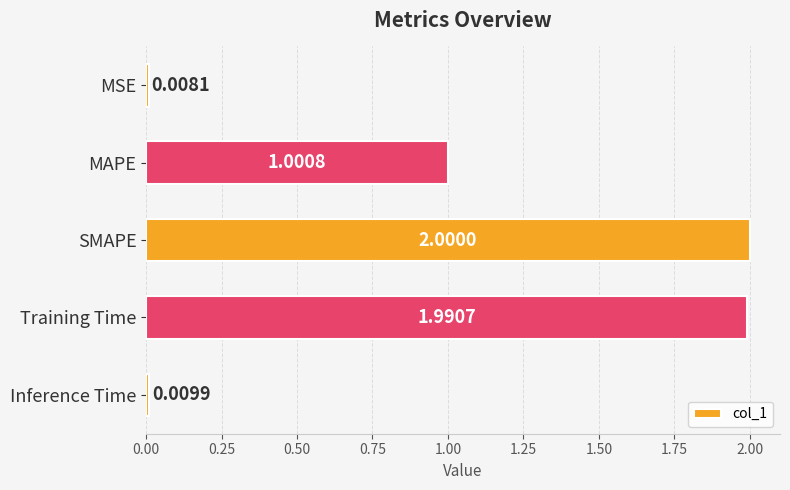

Which category has the highest value across all series?

SMAPE